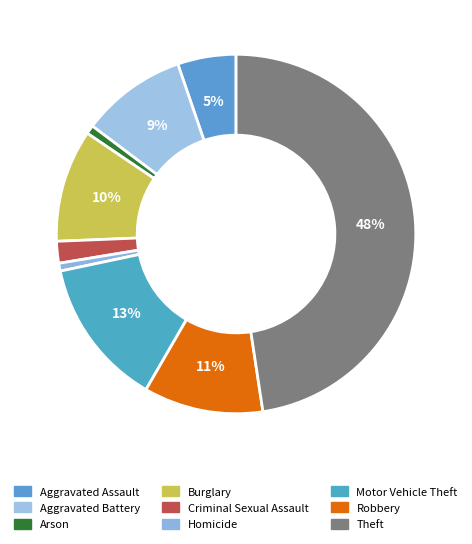

Is it true that Aggravated Battery is 23% of the pie?

False